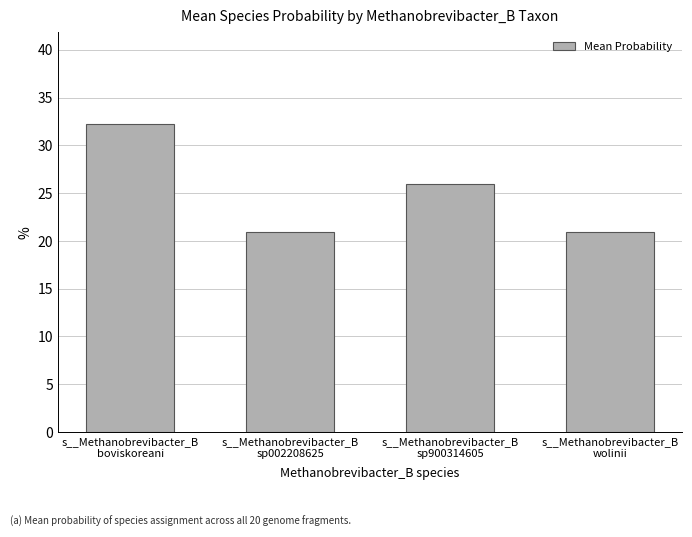

True or false: the data shows 5.8 at s__Methanobrevibacter_B
wolinii.

False